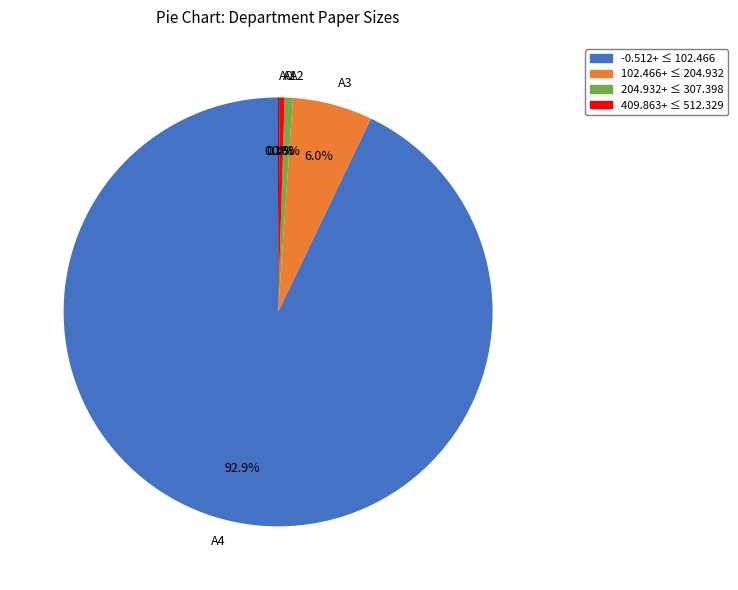

Which slice is the largest?

A4